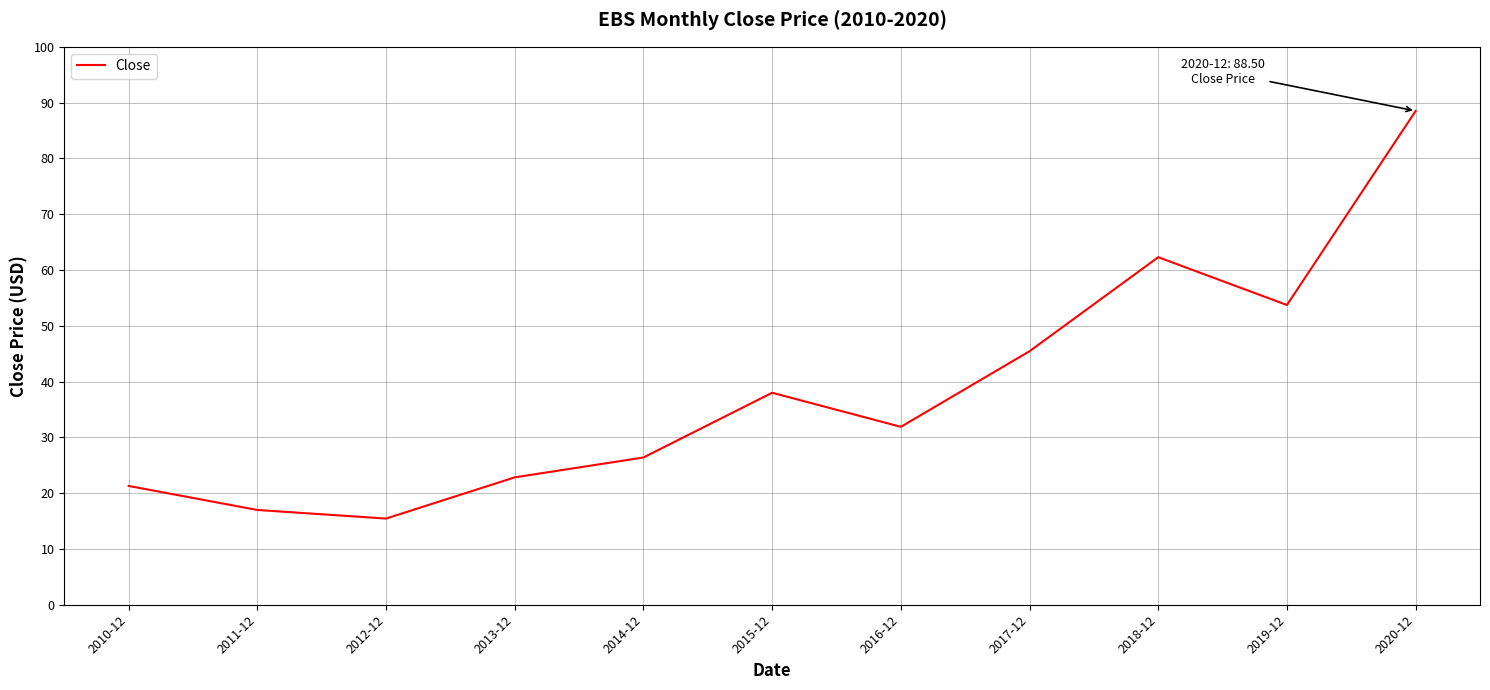

Reading left to right, transcribe all the data shown in this chart.

21.3	17.0	15.4	22.8	26.4	38.0	31.9	45.4	62.3	53.7	88.5